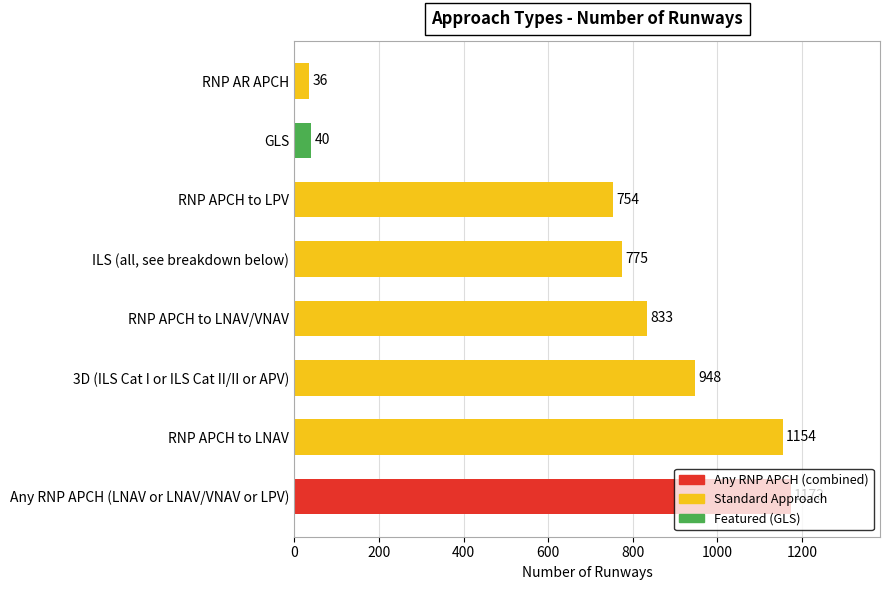

What is the smallest value displayed?

36